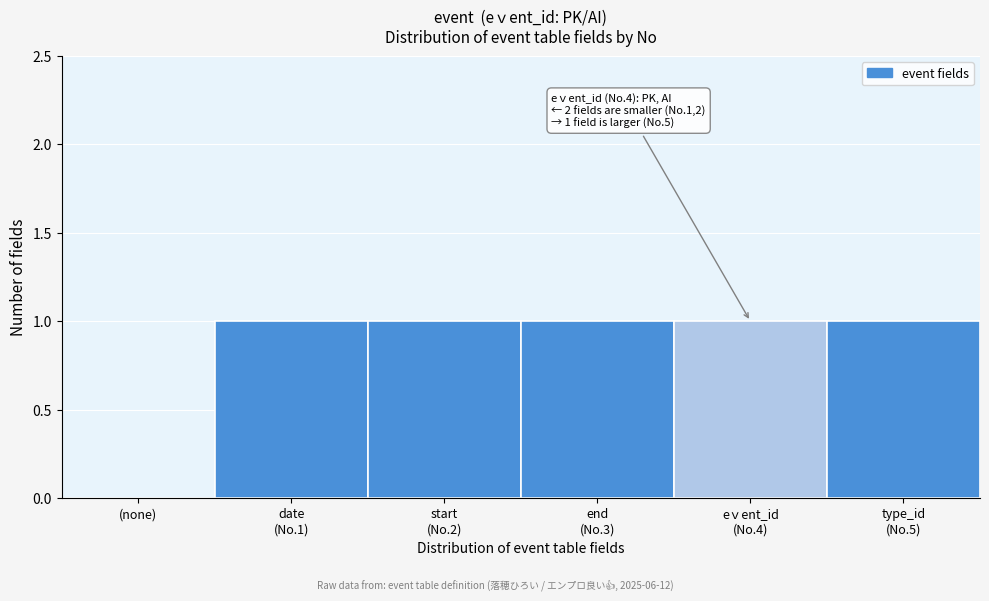

What is the sum of all values?

5